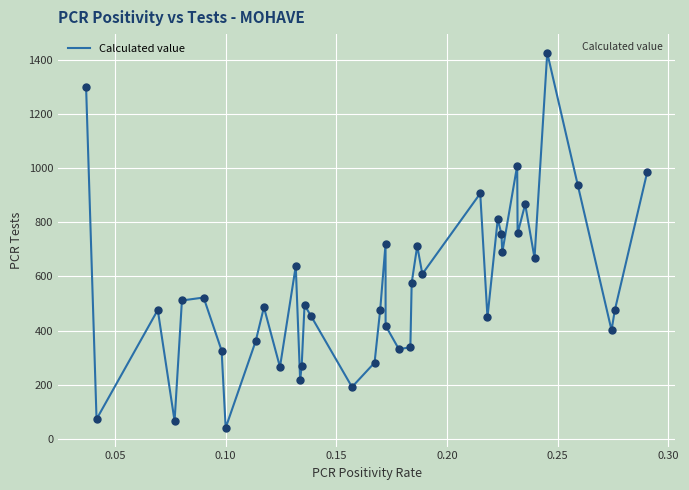

What is the difference between the maximum and minimum values?

1387